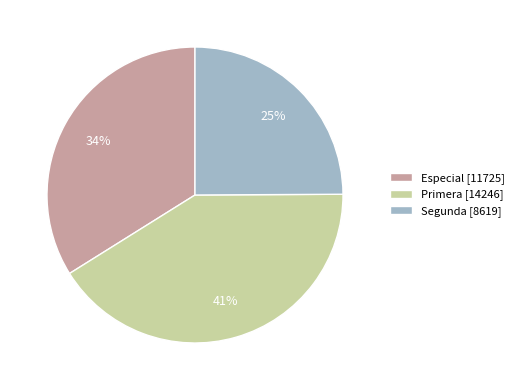

To the nearest percent, what is the average slice percentage?

33%